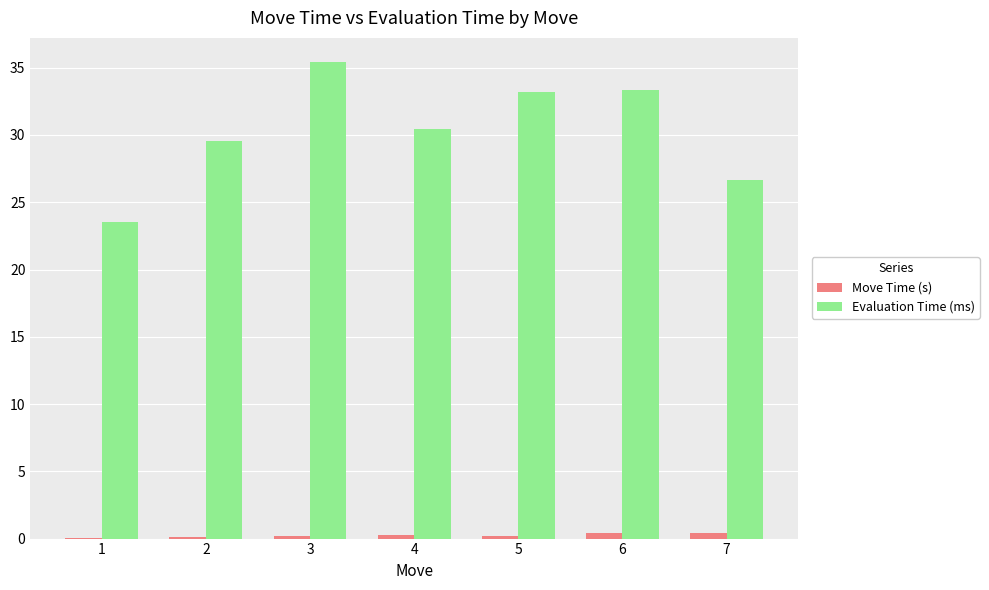

What is the sum of all Move Time (s) values?

1.6